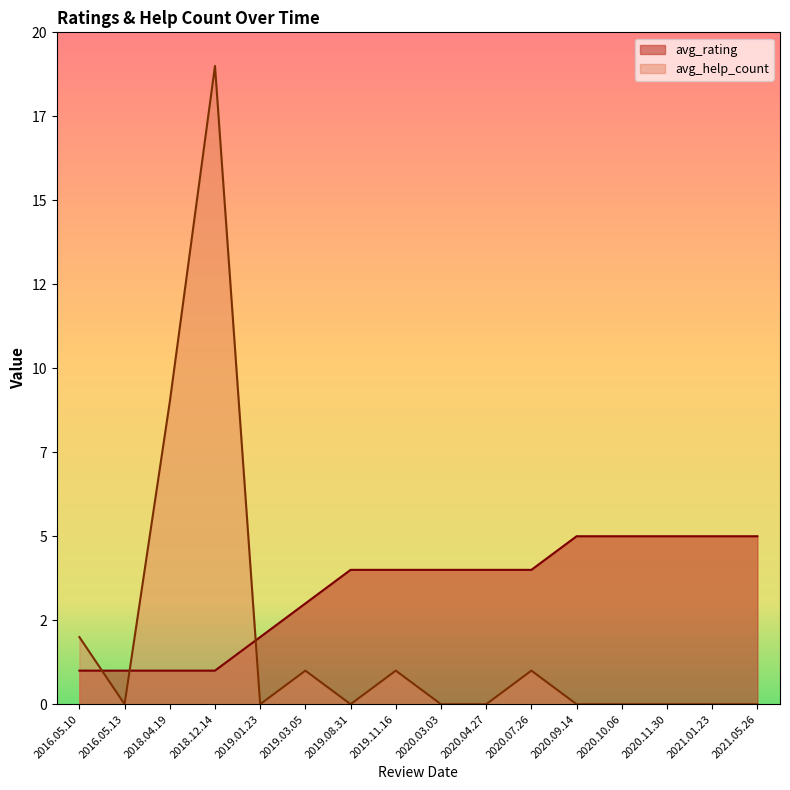

What is the sum of all avg_rating values?

54